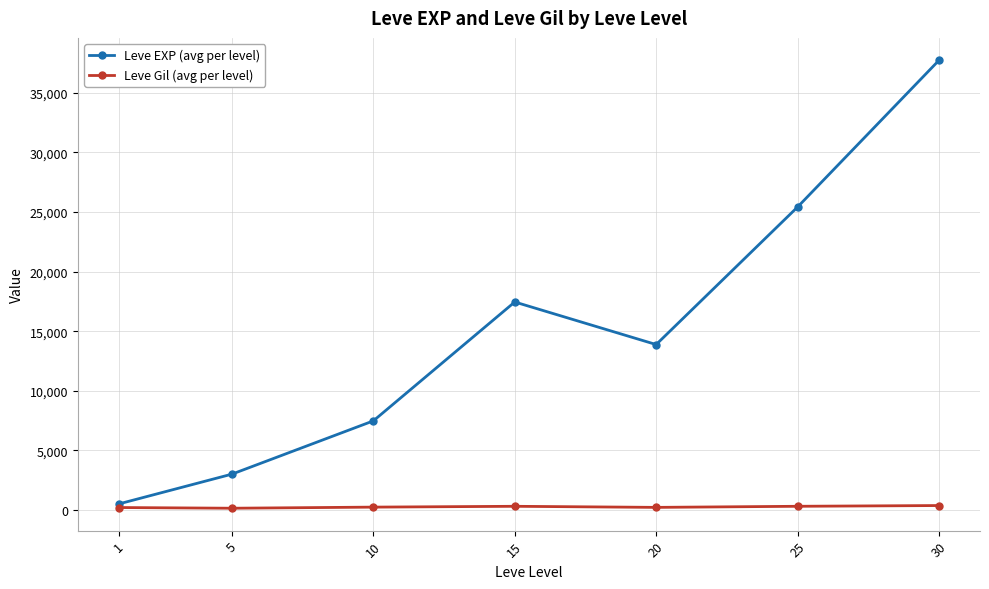

Rank the series by their average value, from lowest to highest.

Leve Gil (avg per level), Leve EXP (avg per level)